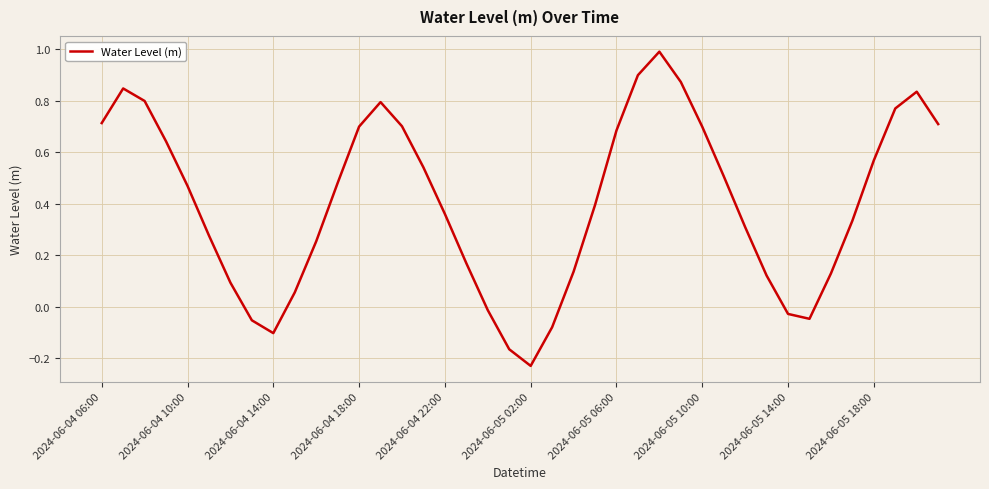

What is the sum of all values?

16.1